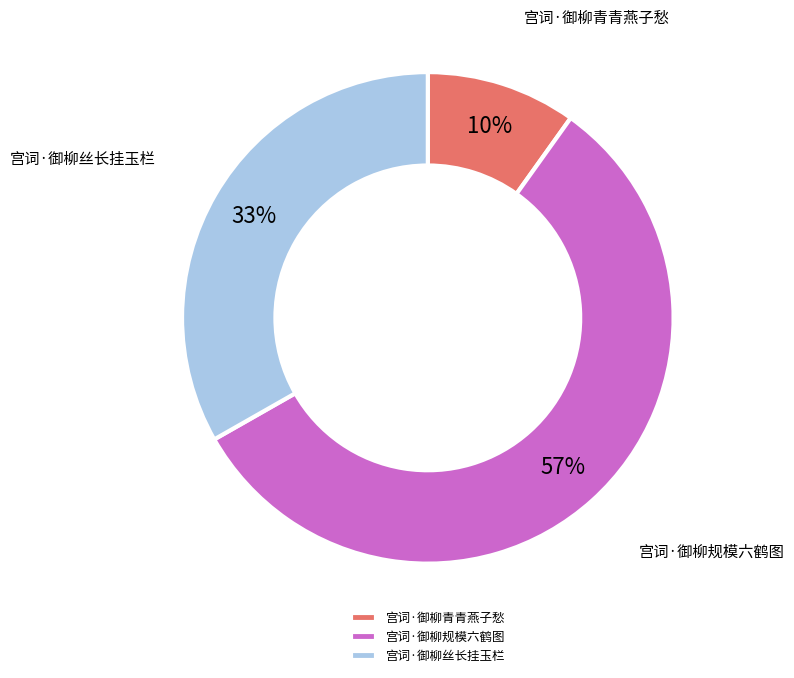

Rank the categories by value from lowest to highest.

宫词·御柳青青燕子愁, 宫词·御柳丝长挂玉栏, 宫词·御柳规模六鹤图